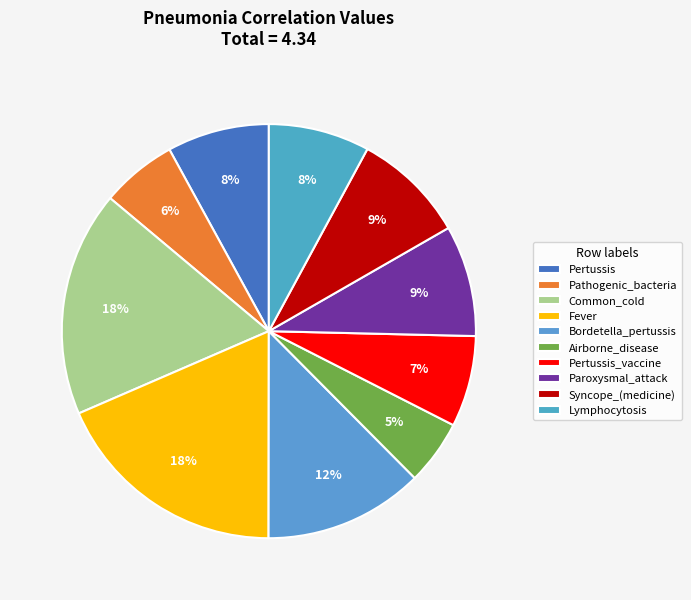

Is it true that Pertussis is 8% of the pie?

True